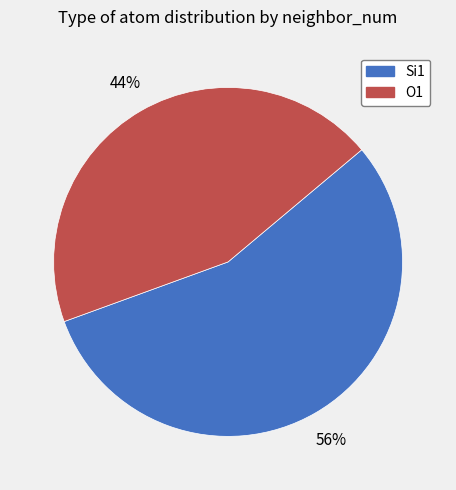

Which has a higher value, Si1 or O1?

Si1